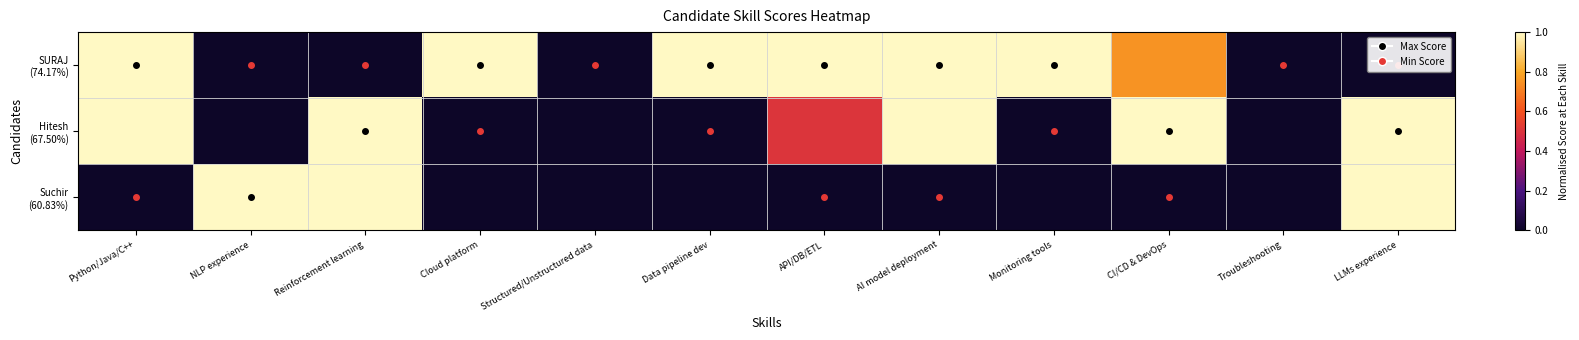

What is the total value across all series at Python/Java/C++?

2.0